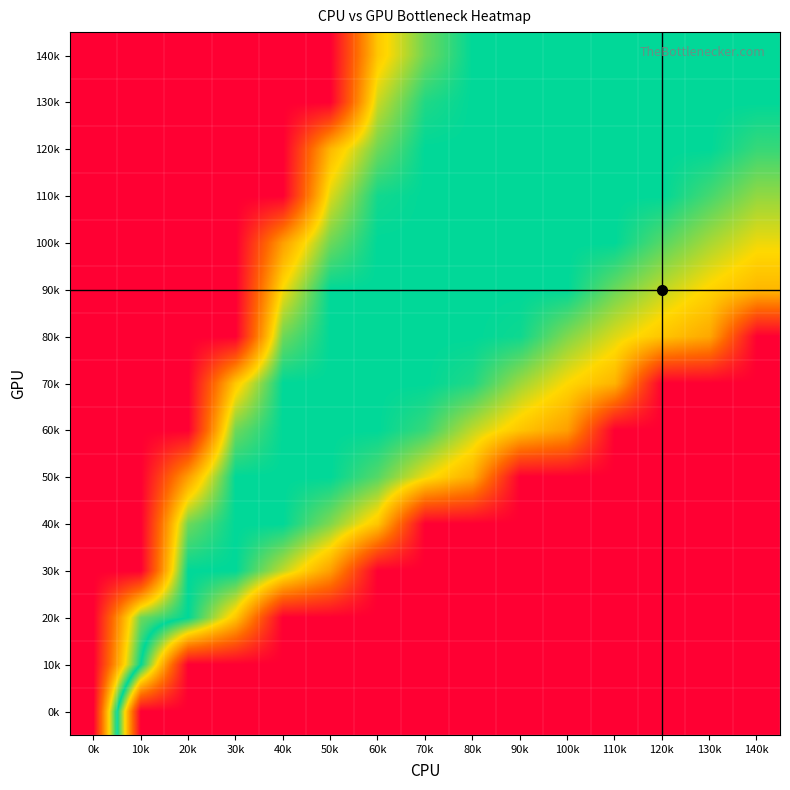

Reading left to right, list all the values displayed in this chart.

140k: 0k=-1.0	10k=-1.0	20k=-1.0	30k=-1.0	40k=-1.0	50k=-1.0	60k=-0.4	70k=-0.1	80k=0.0	90k=0.0	100k=0.0	110k=0.0	120k=0.0	130k=0.0	140k=0.0
130k: 0k=-1.0	10k=-1.0	20k=-1.0	30k=-1.0	40k=-1.0	50k=-1.0	60k=-0.3	70k=-0.0	80k=0.0	90k=0.0	100k=0.0	110k=0.0	120k=0.0	130k=0.0	140k=0.0
120k: 0k=-1.0	10k=-1.0	20k=-1.0	30k=-1.0	40k=-1.0	50k=-0.4	60k=-0.1	70k=0.0	80k=0.0	90k=0.0	100k=0.0	110k=0.0	120k=0.0	130k=0.0	140k=0.1
110k: 0k=-1.0	10k=-1.0	20k=-1.0	30k=-1.0	40k=-1.0	50k=-0.3	60k=-0.0	70k=0.0	80k=0.0	90k=0.0	100k=0.0	110k=0.0	120k=0.0	130k=0.1	140k=0.2
100k: 0k=-1.0	10k=-1.0	20k=-1.0	30k=-1.0	40k=-0.5	50k=-0.1	60k=0.0	70k=0.0	80k=0.0	90k=0.0	100k=0.0	110k=0.0	120k=0.1	130k=0.2	140k=0.3
90k: 0k=-1.0	10k=-1.0	20k=-1.0	30k=-1.0	40k=-0.3	50k=-0.0	60k=0.0	70k=0.0	80k=0.0	90k=0.0	100k=0.0	110k=0.1	120k=0.3	130k=0.3	140k=0.4
80k: 0k=-1.0	10k=-1.0	20k=-1.0	30k=-1.0	40k=-0.1	50k=0.0	60k=0.0	70k=0.0	80k=0.0	90k=0.0	100k=0.2	110k=0.3	120k=0.4	130k=0.5	140k=1.0
70k: 0k=-1.0	10k=-1.0	20k=-1.0	30k=-0.4	40k=0.0	50k=0.0	60k=0.0	70k=0.0	80k=0.0	90k=0.2	100k=0.3	110k=0.4	120k=1.0	130k=1.0	140k=1.0
60k: 0k=-1.0	10k=-1.0	20k=-1.0	30k=-0.1	40k=0.0	50k=0.0	60k=0.0	70k=0.1	80k=0.3	90k=0.4	100k=0.5	110k=1.0	120k=1.0	130k=1.0	140k=1.0
50k: 0k=-1.0	10k=-1.0	20k=-0.5	30k=0.0	40k=0.0	50k=0.0	60k=0.1	70k=0.3	80k=0.5	90k=1.0	100k=1.0	110k=1.0	120k=1.0	130k=1.0	140k=1.0
40k: 0k=-1.0	10k=-1.0	20k=-0.1	30k=0.0	40k=0.0	50k=0.2	60k=0.4	70k=1.0	80k=1.0	90k=1.0	100k=1.0	110k=1.0	120k=1.0	130k=1.0	140k=1.0
30k: 0k=-1.0	10k=-1.0	20k=0.0	30k=0.0	40k=0.3	50k=0.5	60k=1.0	70k=1.0	80k=1.0	90k=1.0	100k=1.0	110k=1.0	120k=1.0	130k=1.0	140k=1.0
20k: 0k=-1.0	10k=-0.1	20k=0.0	30k=0.4	40k=1.0	50k=1.0	60k=1.0	70k=1.0	80k=1.0	90k=1.0	100k=1.0	110k=1.0	120k=1.0	130k=1.0	140k=1.0
10k: 0k=-1.0	10k=0.0	20k=1.0	30k=1.0	40k=1.0	50k=1.0	60k=1.0	70k=1.0	80k=1.0	90k=1.0	100k=1.0	110k=1.0	120k=1.0	130k=1.0	140k=1.0
0k: 0k=-1.0	10k=1.0	20k=1.0	30k=1.0	40k=1.0	50k=1.0	60k=1.0	70k=1.0	80k=1.0	90k=1.0	100k=1.0	110k=1.0	120k=1.0	130k=1.0	140k=1.0